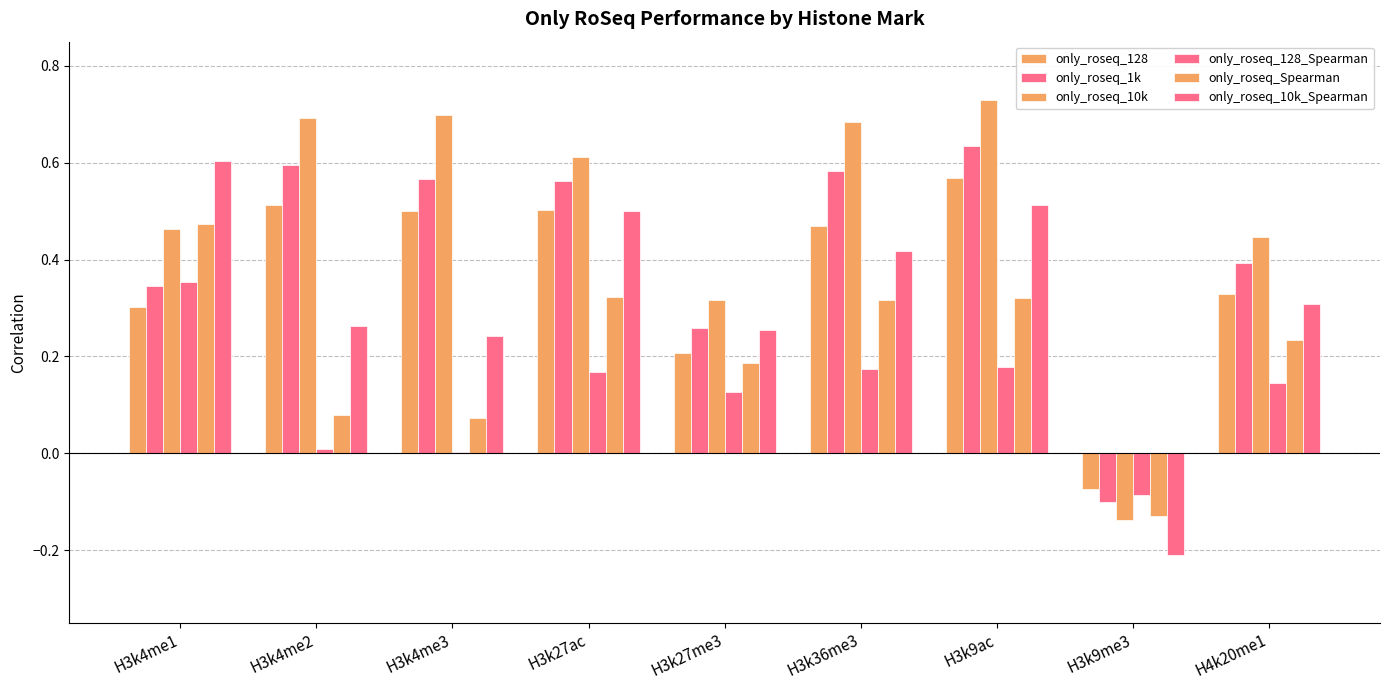

Reading left to right, list all the values displayed in this chart.

only_roseq_128: 0.3	0.5	0.5	0.5	0.2	0.5	0.6	-0.1	0.3
only_roseq_1k: 0.3	0.6	0.6	0.6	0.3	0.6	0.6	-0.1	0.4
only_roseq_10k: 0.5	0.7	0.7	0.6	0.3	0.7	0.7	-0.1	0.4
only_roseq_128_Spearman: 0.4	0.0	0.0	0.2	0.1	0.2	0.2	-0.1	0.1
only_roseq_Spearman: 0.5	0.1	0.1	0.3	0.2	0.3	0.3	-0.1	0.2
only_roseq_10k_Spearman: 0.6	0.3	0.2	0.5	0.3	0.4	0.5	-0.2	0.3